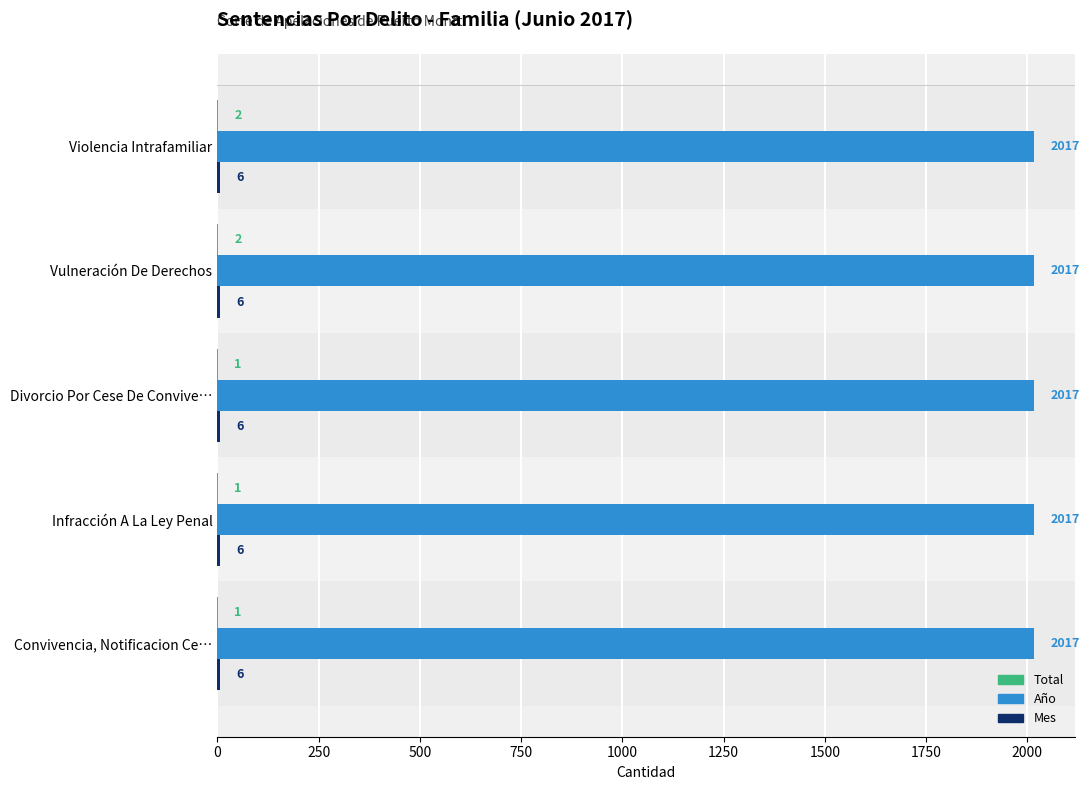

What is the sum of all Año values?

10085